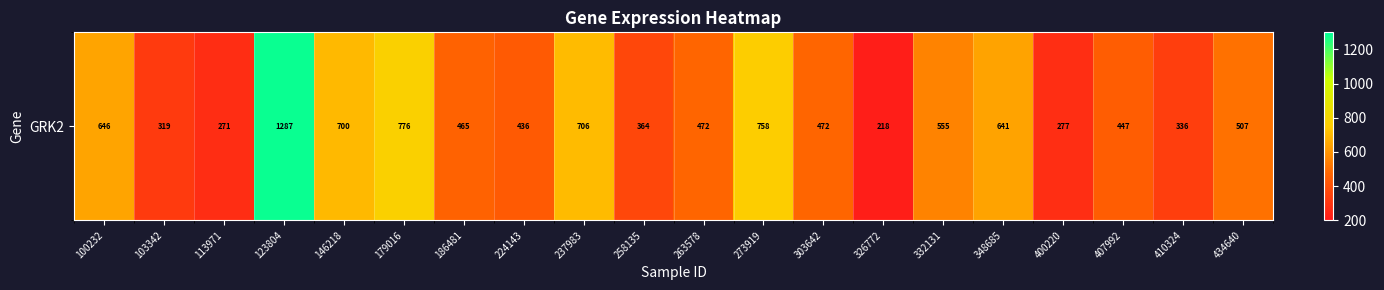

At which label is the value closest to 752?

273919